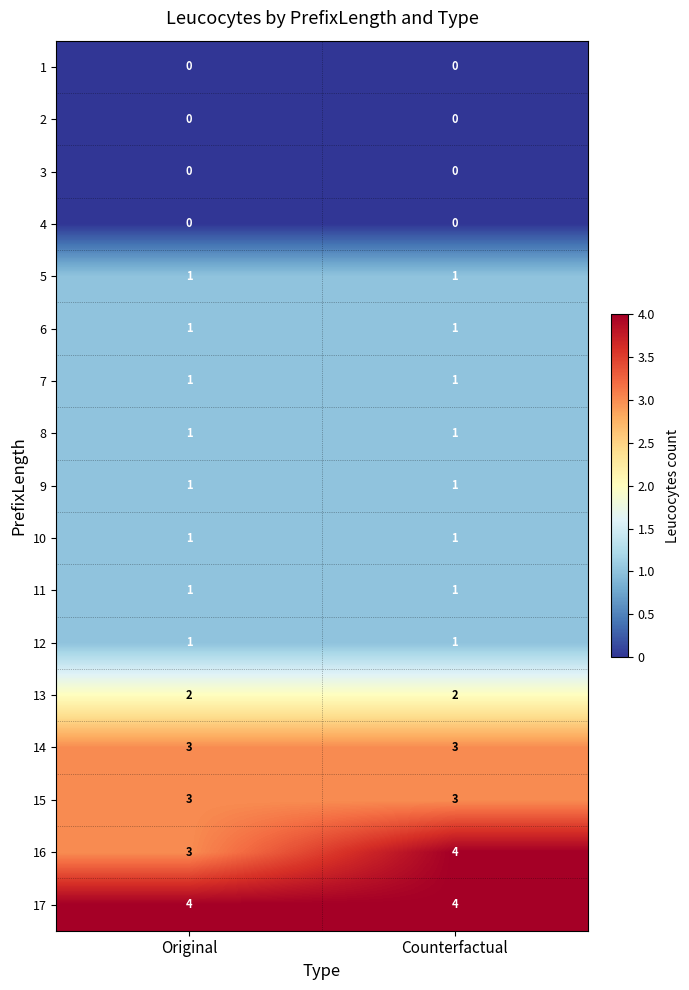

Between Original and Counterfactual, which series saw the biggest shift?

16